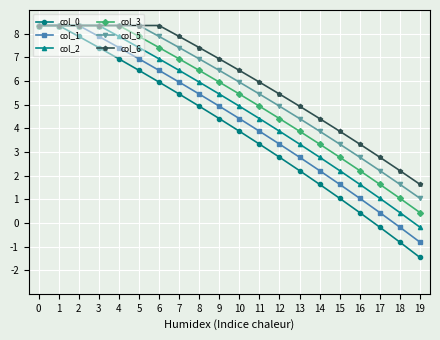

Reading left to right, list all the values displayed in this chart.

col_0: 8.3	8.3	7.9	7.4	6.9	6.4	6.0	5.4	4.9	4.4	3.9	3.3	2.8	2.2	1.6	1.0	0.4	-0.2	-0.8	-1.5
col_1: 8.3	8.3	8.3	7.9	7.4	6.9	6.4	6.0	5.4	4.9	4.4	3.9	3.3	2.8	2.2	1.6	1.0	0.4	-0.2	-0.8
col_2: 8.3	8.3	8.3	8.3	7.9	7.4	6.9	6.4	6.0	5.4	4.9	4.4	3.9	3.3	2.8	2.2	1.6	1.0	0.4	-0.2
col_3: 8.3	8.3	8.3	8.3	8.3	7.9	7.4	6.9	6.4	6.0	5.4	4.9	4.4	3.9	3.3	2.8	2.2	1.6	1.0	0.4
col_5: 8.3	8.3	8.3	8.3	8.3	8.3	7.9	7.4	6.9	6.4	6.0	5.4	4.9	4.4	3.9	3.3	2.8	2.2	1.6	1.0
col_6: 8.3	8.3	8.3	8.3	8.3	8.3	8.3	7.9	7.4	6.9	6.4	6.0	5.4	4.9	4.4	3.9	3.3	2.8	2.2	1.6